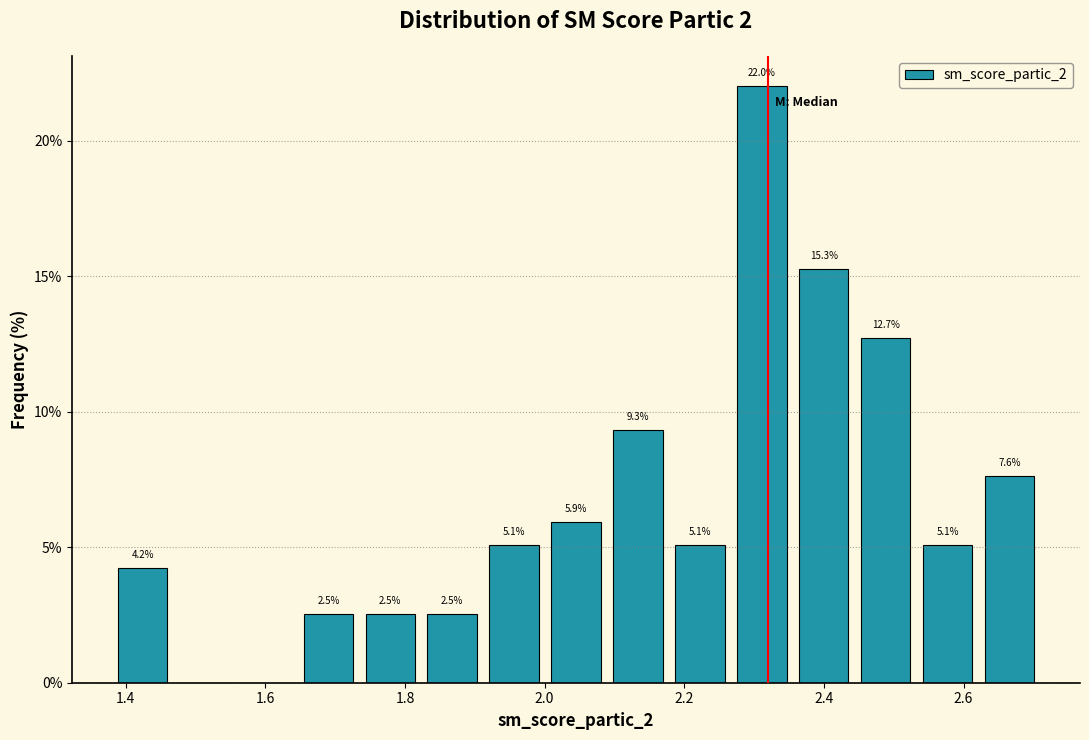

Which range on the x-axis has the tallest bar?

2.26 to 2.36